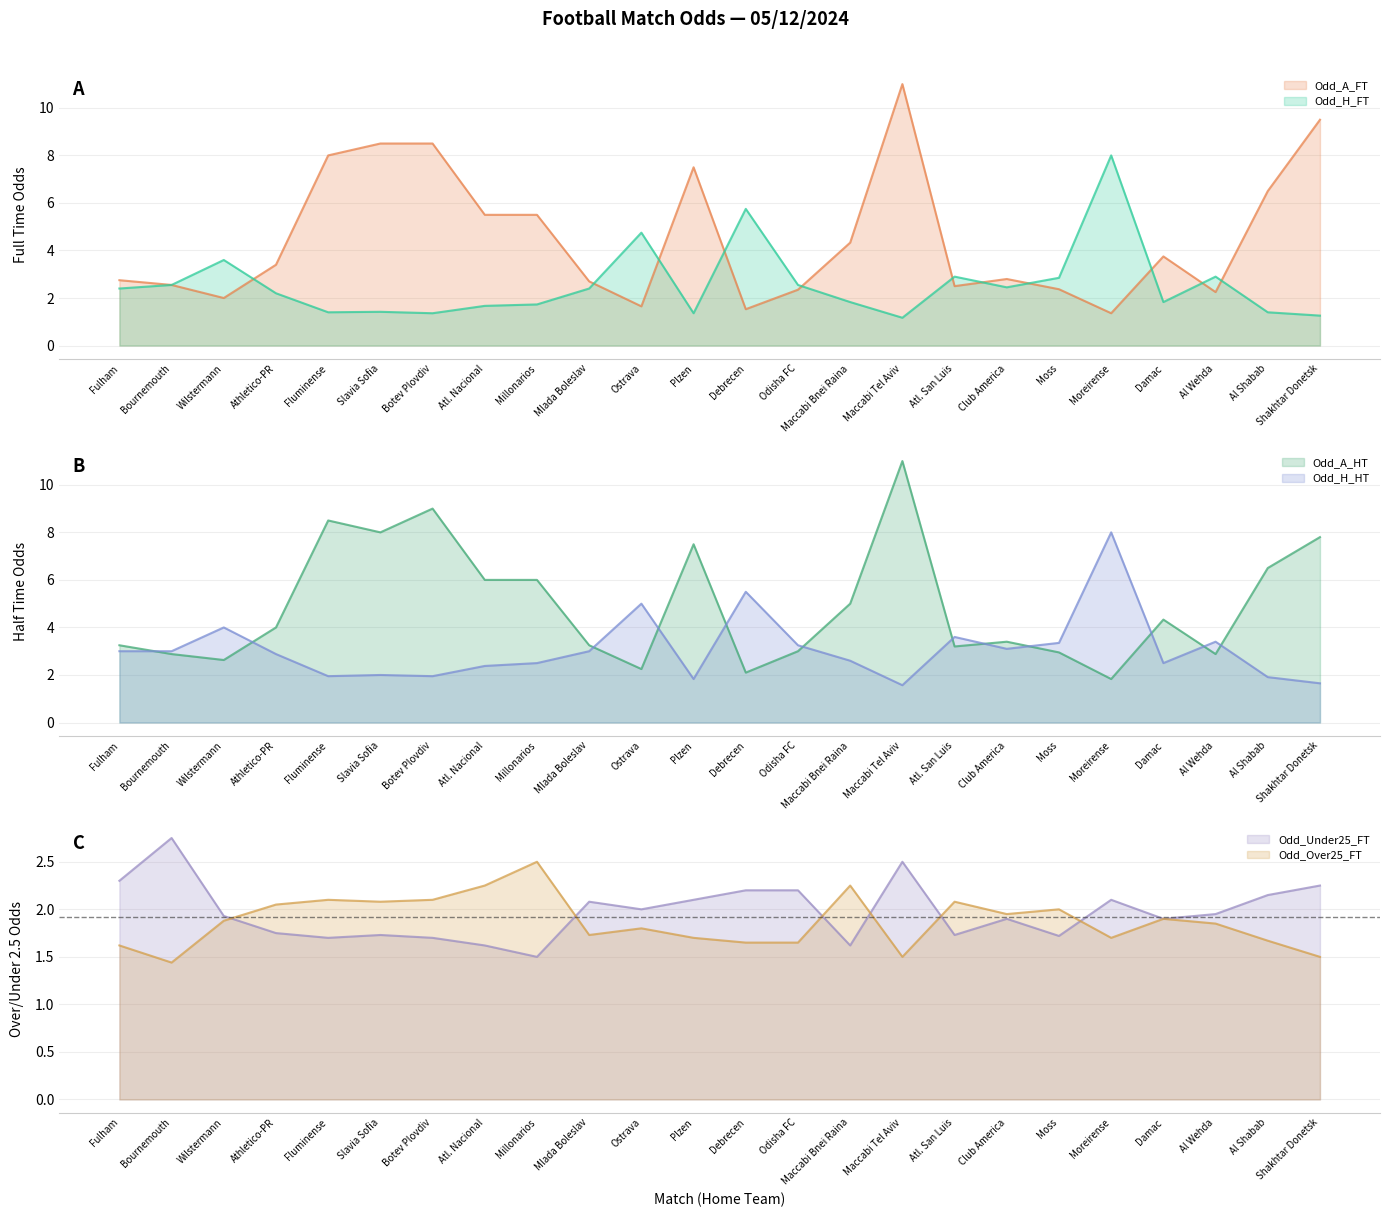

Reading left to right, extract all data points from this chart.

Odd_H_FT: Fulham=2.4	Bournemouth=2.5	Wilstermann=3.6	Athletico-PR=2.2	Fluminense=1.4	Slavia Sofia=1.4	Botev Plovdiv=1.4	Atl. Nacional=1.7	Millonarios=1.7	Mlada Boleslav=2.4	Ostrava=4.8	Plzen=1.4	Debrecen=5.8	Odisha FC=2.5	Maccabi Bnei Raina=1.8	Maccabi Tel Aviv=1.2	Atl. San Luis=2.9	Club America=2.5	Moss=2.9	Moreirense=8.0	Damac=1.8	Al Wehda=2.9	Al Shabab=1.4	Shakhtar Donetsk=1.3
Odd_A_FT: Fulham=2.8	Bournemouth=2.5	Wilstermann=2.0	Athletico-PR=3.4	Fluminense=8.0	Slavia Sofia=8.5	Botev Plovdiv=8.5	Atl. Nacional=5.5	Millonarios=5.5	Mlada Boleslav=2.7	Ostrava=1.6	Plzen=7.5	Debrecen=1.5	Odisha FC=2.4	Maccabi Bnei Raina=4.3	Maccabi Tel Aviv=11.0	Atl. San Luis=2.5	Club America=2.8	Moss=2.4	Moreirense=1.4	Damac=3.8	Al Wehda=2.2	Al Shabab=6.5	Shakhtar Donetsk=9.5
Odd_H_HT: Fulham=3.0	Bournemouth=3.0	Wilstermann=4.0	Athletico-PR=2.9	Fluminense=1.9	Slavia Sofia=2.0	Botev Plovdiv=1.9	Atl. Nacional=2.4	Millonarios=2.5	Mlada Boleslav=3.0	Ostrava=5.0	Plzen=1.8	Debrecen=5.5	Odisha FC=3.2	Maccabi Bnei Raina=2.6	Maccabi Tel Aviv=1.6	Atl. San Luis=3.6	Club America=3.1	Moss=3.4	Moreirense=8.0	Damac=2.5	Al Wehda=3.4	Al Shabab=1.9	Shakhtar Donetsk=1.6
Odd_A_HT: Fulham=3.2	Bournemouth=2.9	Wilstermann=2.6	Athletico-PR=4.0	Fluminense=8.5	Slavia Sofia=8.0	Botev Plovdiv=9.0	Atl. Nacional=6.0	Millonarios=6.0	Mlada Boleslav=3.2	Ostrava=2.2	Plzen=7.5	Debrecen=2.1	Odisha FC=3.0	Maccabi Bnei Raina=5.0	Maccabi Tel Aviv=11.0	Atl. San Luis=3.2	Club America=3.4	Moss=3.0	Moreirense=1.8	Damac=4.3	Al Wehda=2.9	Al Shabab=6.5	Shakhtar Donetsk=7.8
Odd_Over25_FT: Fulham=1.6	Bournemouth=1.4	Wilstermann=1.9	Athletico-PR=2.0	Fluminense=2.1	Slavia Sofia=2.1	Botev Plovdiv=2.1	Atl. Nacional=2.2	Millonarios=2.5	Mlada Boleslav=1.7	Ostrava=1.8	Plzen=1.7	Debrecen=1.6	Odisha FC=1.6	Maccabi Bnei Raina=2.2	Maccabi Tel Aviv=1.5	Atl. San Luis=2.1	Club America=1.9	Moss=2.0	Moreirense=1.7	Damac=1.9	Al Wehda=1.9	Al Shabab=1.7	Shakhtar Donetsk=1.5
Odd_Under25_FT: Fulham=2.3	Bournemouth=2.8	Wilstermann=1.9	Athletico-PR=1.8	Fluminense=1.7	Slavia Sofia=1.7	Botev Plovdiv=1.7	Atl. Nacional=1.6	Millonarios=1.5	Mlada Boleslav=2.1	Ostrava=2.0	Plzen=2.1	Debrecen=2.2	Odisha FC=2.2	Maccabi Bnei Raina=1.6	Maccabi Tel Aviv=2.5	Atl. San Luis=1.7	Club America=1.9	Moss=1.7	Moreirense=2.1	Damac=1.9	Al Wehda=1.9	Al Shabab=2.1	Shakhtar Donetsk=2.2